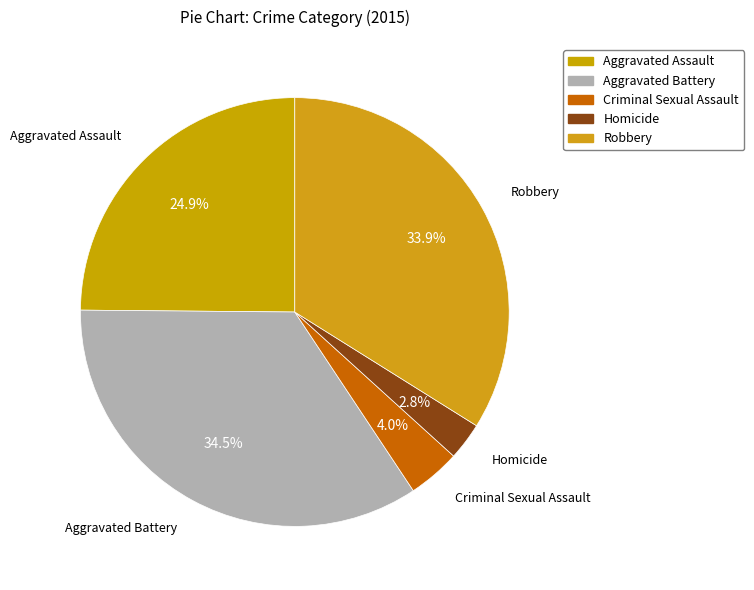

Does any single category account for the majority?

No